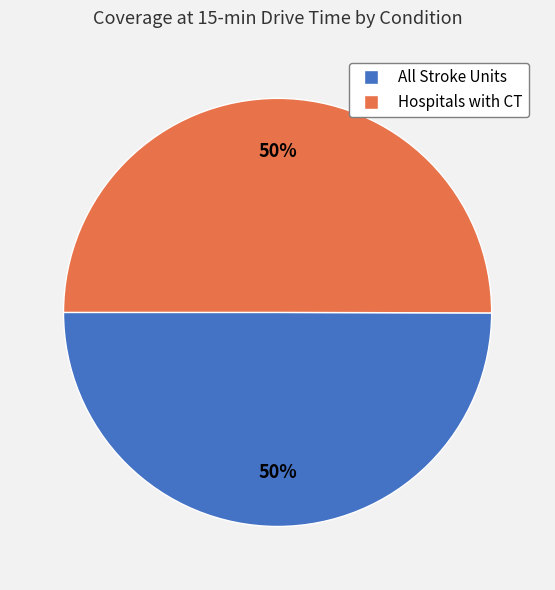

Approximately how many times larger is the value at All Stroke Units compared to Hospitals with CT?

1.0